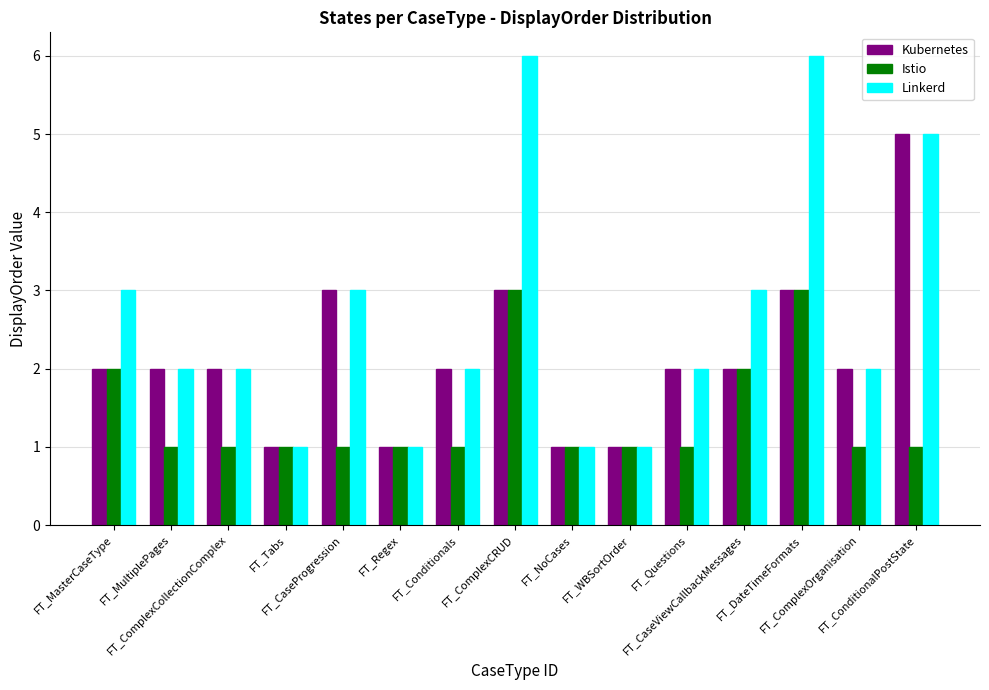

Reading right to left, transcribe all the data shown in this chart.

Kubernetes: FT_ConditionalPostState=5	FT_ComplexOrganisation=2	FT_DateTimeFormats=3	FT_CaseViewCallbackMessages=2	FT_Questions=2	FT_WBSortOrder=1	FT_NoCases=1	FT_ComplexCRUD=3	FT_Conditionals=2	FT_Regex=1	FT_CaseProgression=3	FT_Tabs=1	FT_ComplexCollectionComplex=2	FT_MultiplePages=2	FT_MasterCaseType=2
Istio: FT_ConditionalPostState=1	FT_ComplexOrganisation=1	FT_DateTimeFormats=3	FT_CaseViewCallbackMessages=2	FT_Questions=1	FT_WBSortOrder=1	FT_NoCases=1	FT_ComplexCRUD=3	FT_Conditionals=1	FT_Regex=1	FT_CaseProgression=1	FT_Tabs=1	FT_ComplexCollectionComplex=1	FT_MultiplePages=1	FT_MasterCaseType=2
Linkerd: FT_ConditionalPostState=5	FT_ComplexOrganisation=2	FT_DateTimeFormats=6	FT_CaseViewCallbackMessages=3	FT_Questions=2	FT_WBSortOrder=1	FT_NoCases=1	FT_ComplexCRUD=6	FT_Conditionals=2	FT_Regex=1	FT_CaseProgression=3	FT_Tabs=1	FT_ComplexCollectionComplex=2	FT_MultiplePages=2	FT_MasterCaseType=3